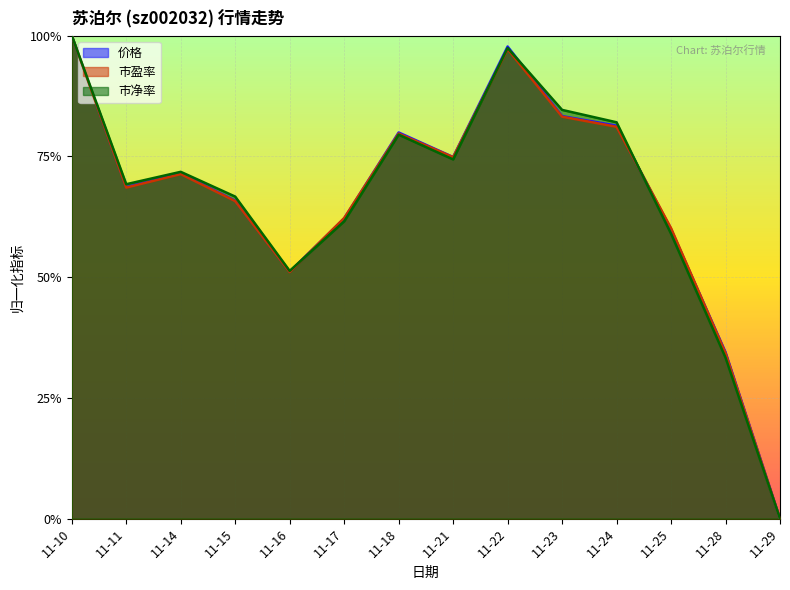

What is the difference between the second highest and second lowest values in the 市净率 series?

0.6